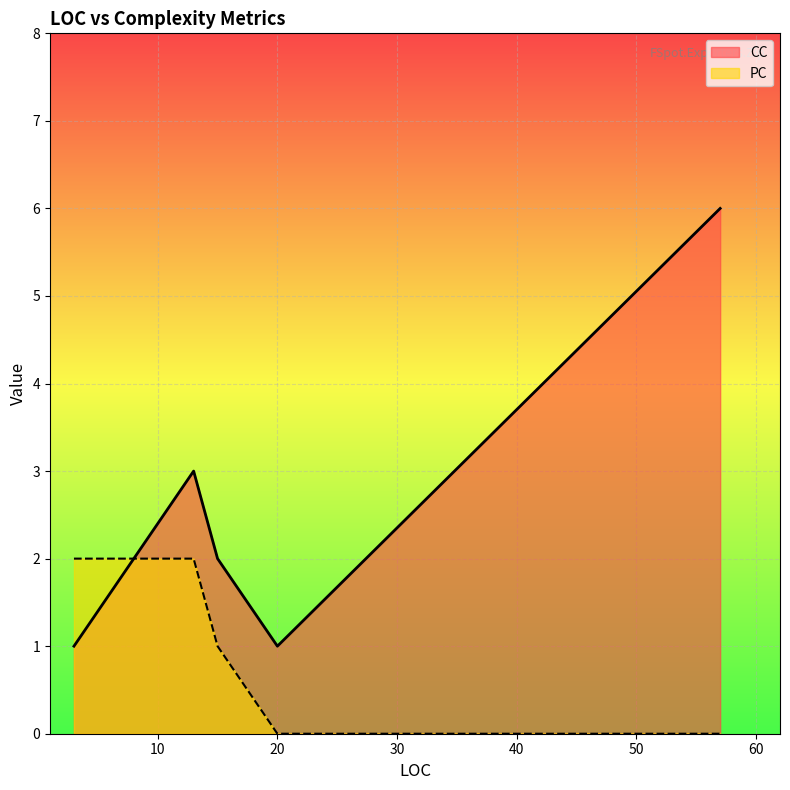

List the series in order of their overall mean, lowest first.

PC, CC